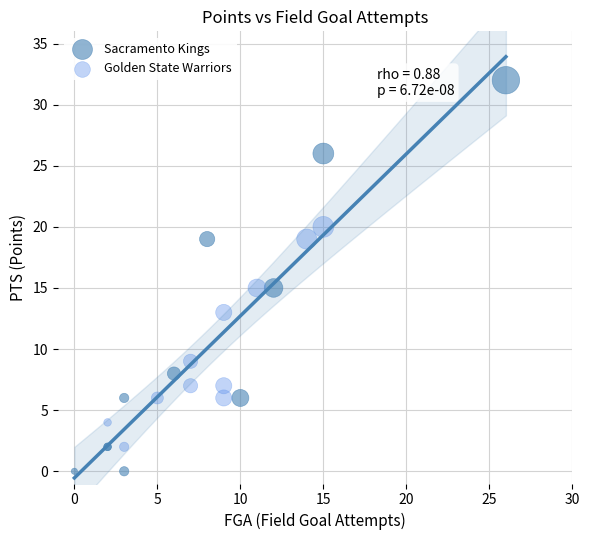

Which series has the widest spread of Y values?

Sacramento Kings